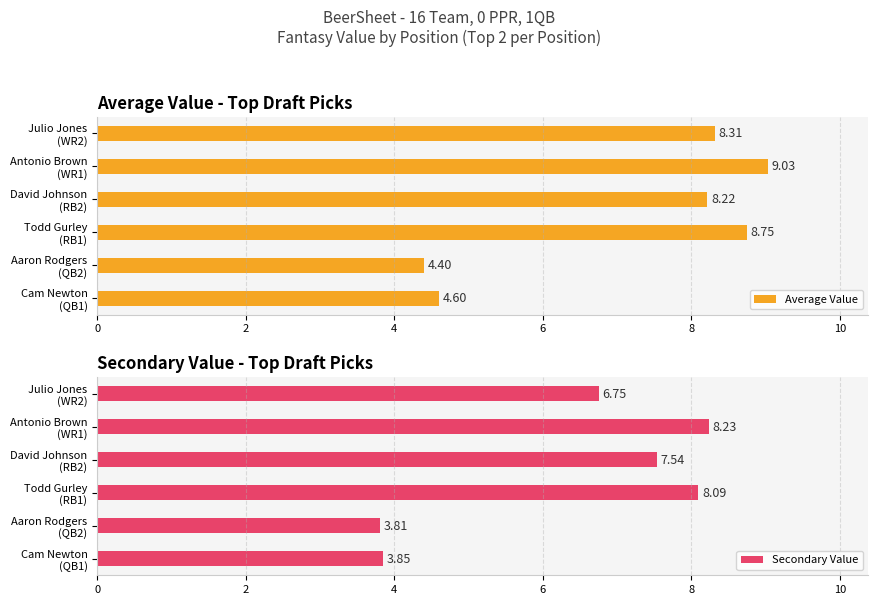

How many groups of bars are there?

6